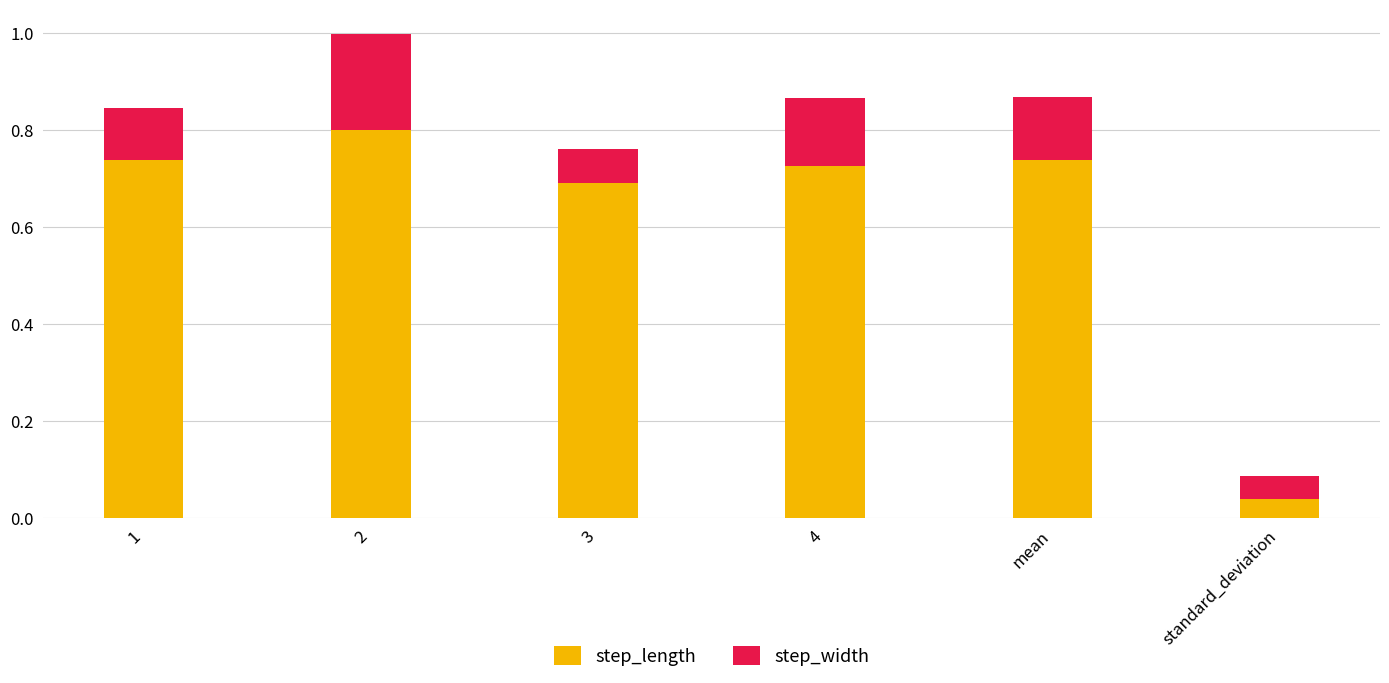

What is the value of the step_length bar at the 2nd from the left?

0.8